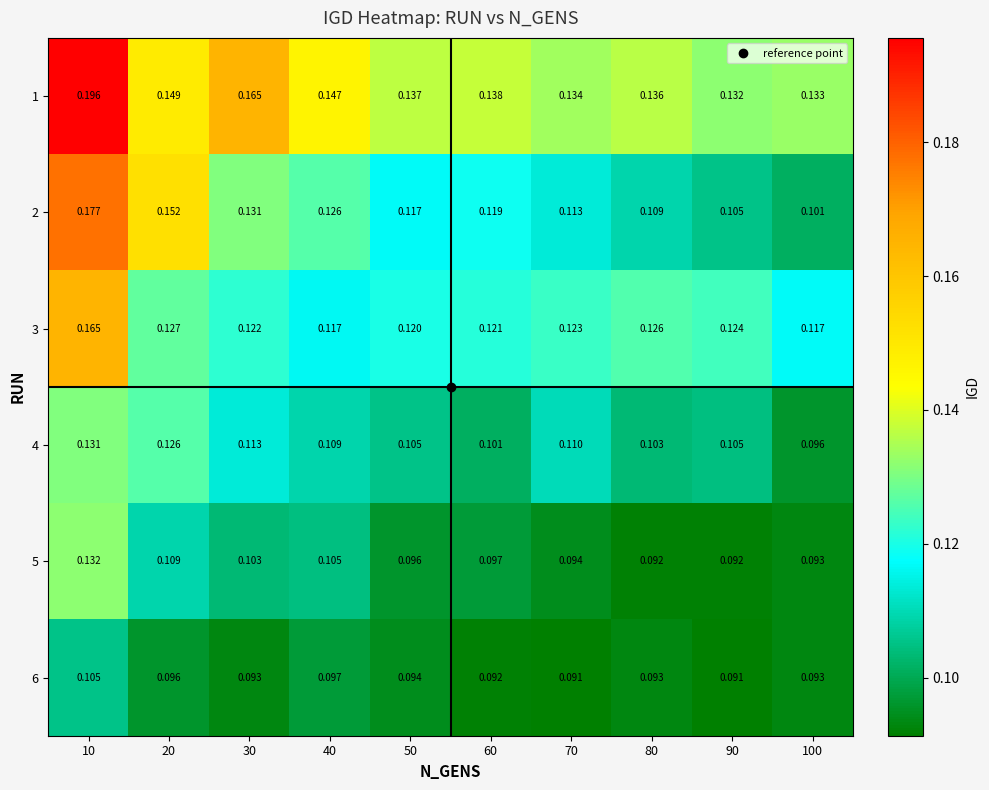

Count the number of categories in the chart.

10